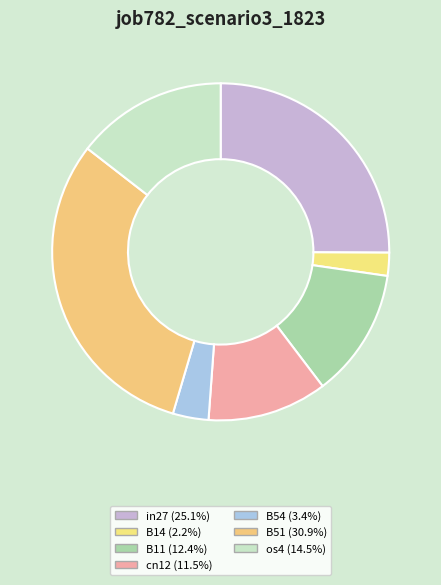

Count the number of slices in the pie.

7